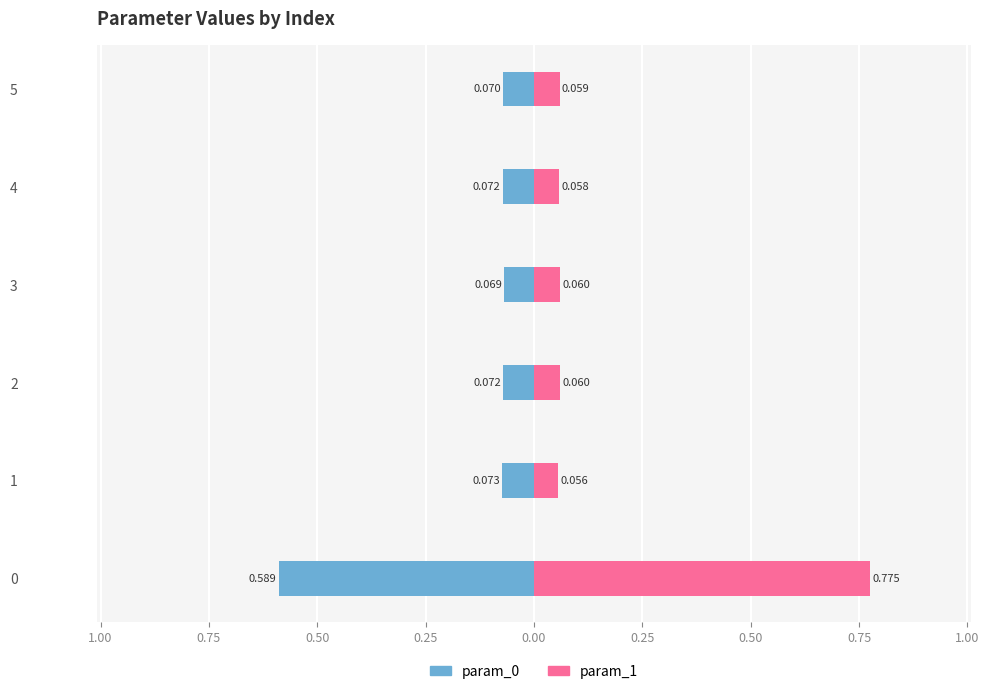

What is the minimum value shown in the chart?

-0.6